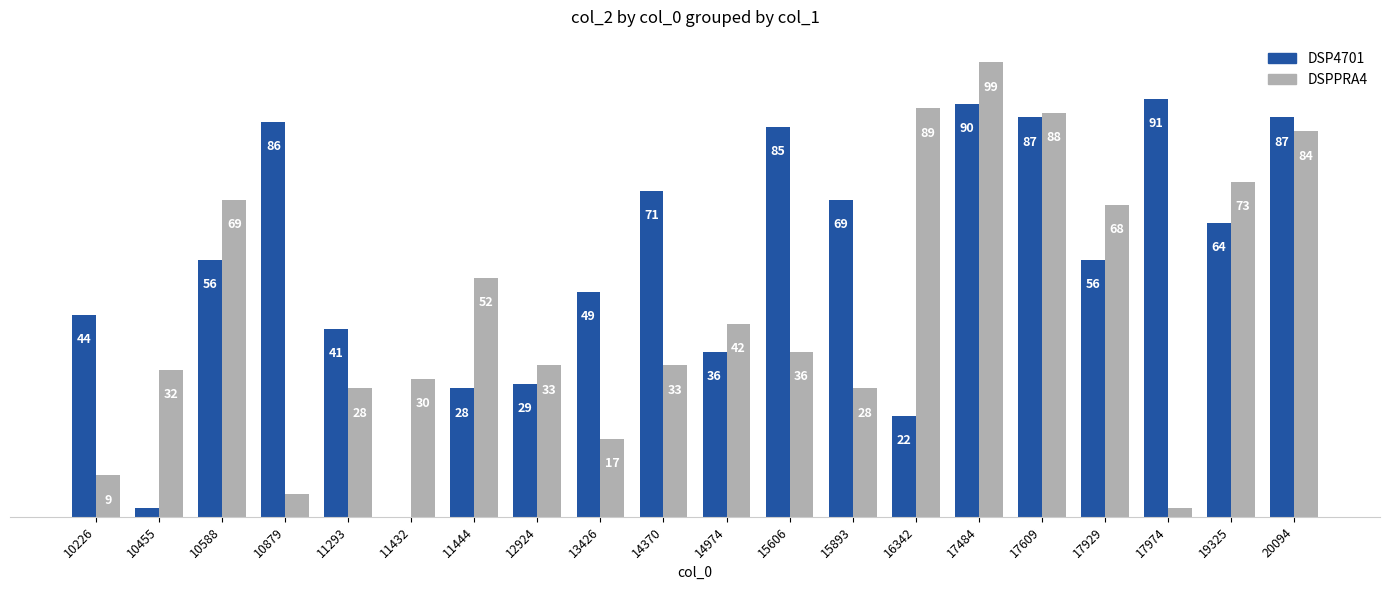

Is the value of DSPPRA4 at 10455 greater than the value of DSP4701 at 10455?

Yes